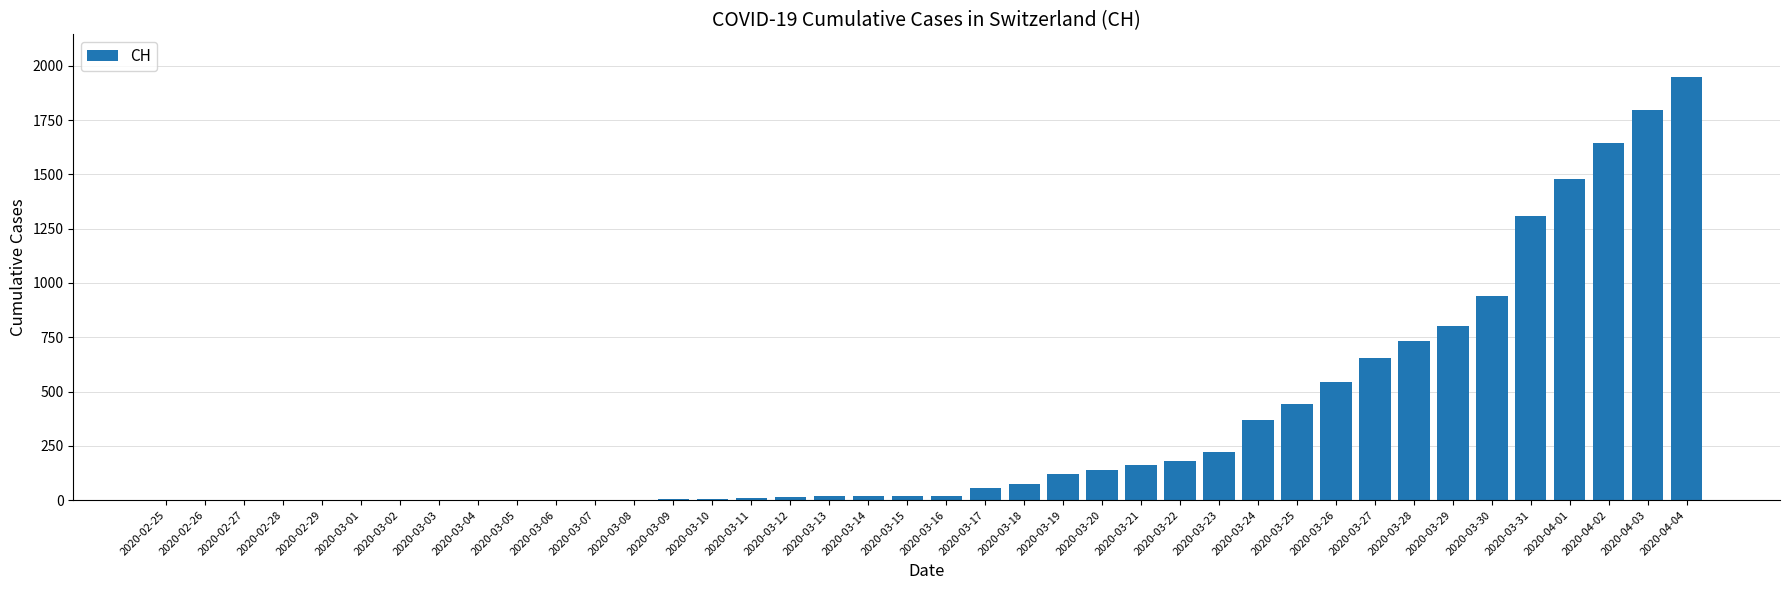

What is the sum of all values?

13716